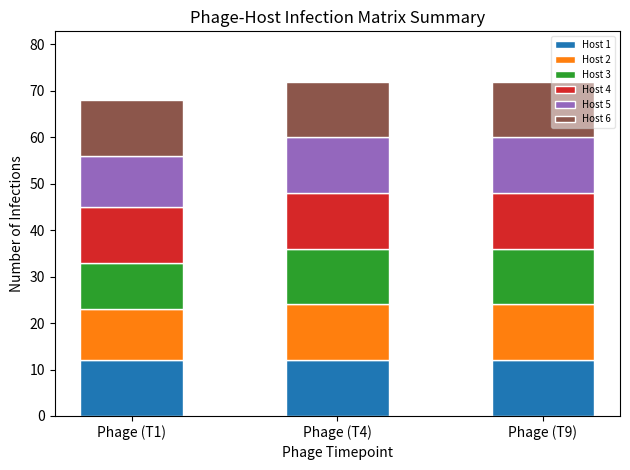

What is the lowest value of the Host 1 series?

12